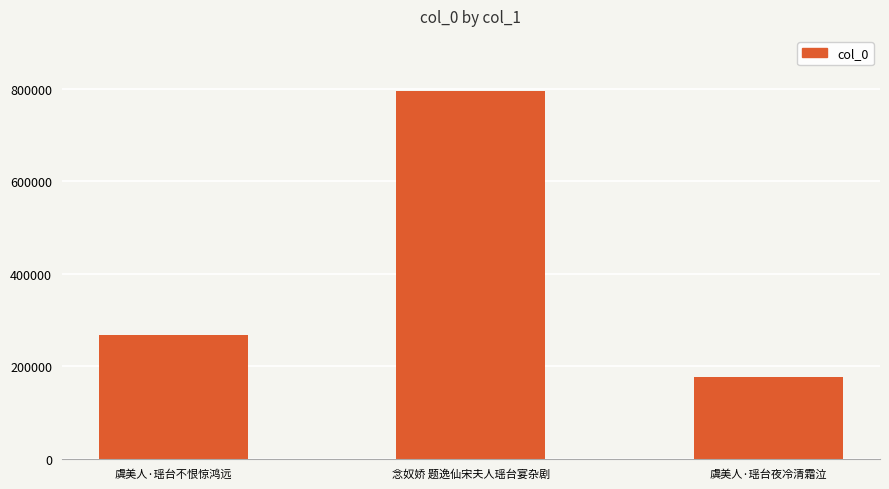

What is the change in value from 虞美人·瑶台不恨惊鸿远 to 虞美人·瑶台夜冷清霜泣?

-90089